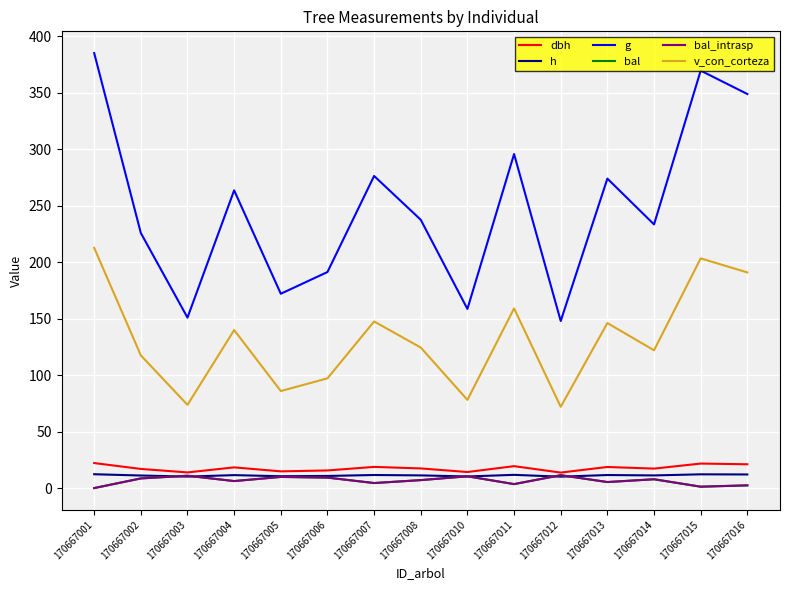

True or false: dbh and g cross at least once.

False